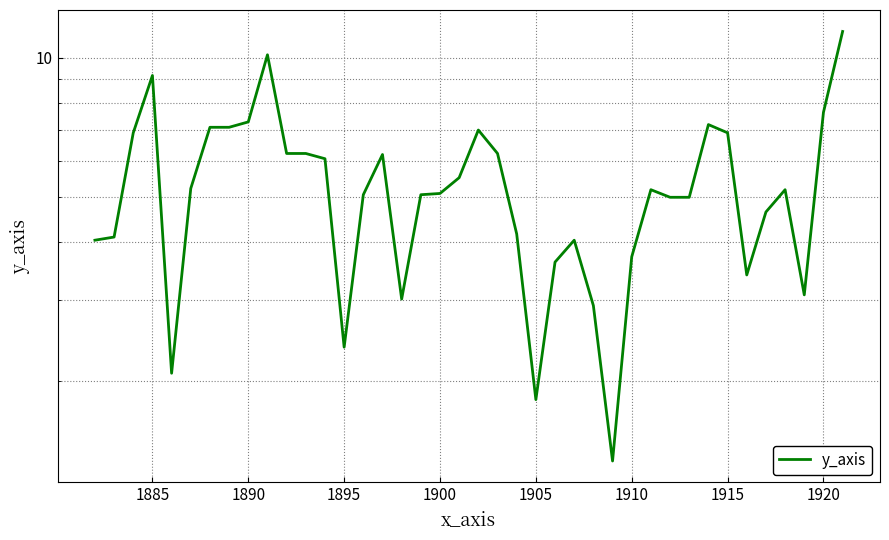

The chart shows a value of 2.1 at 34. True or false?

False